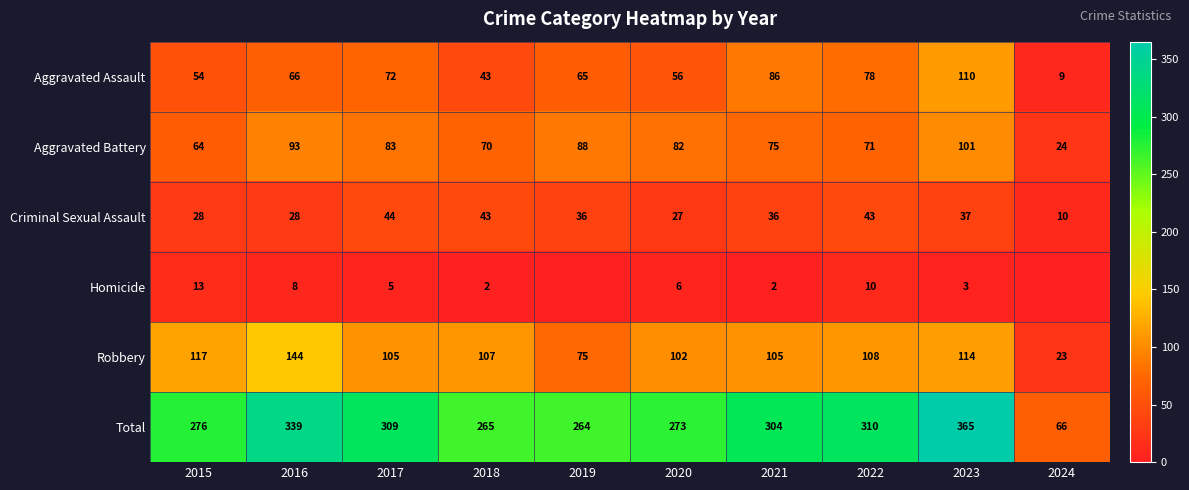

At which category does the chart reach its peak across all series?

2023